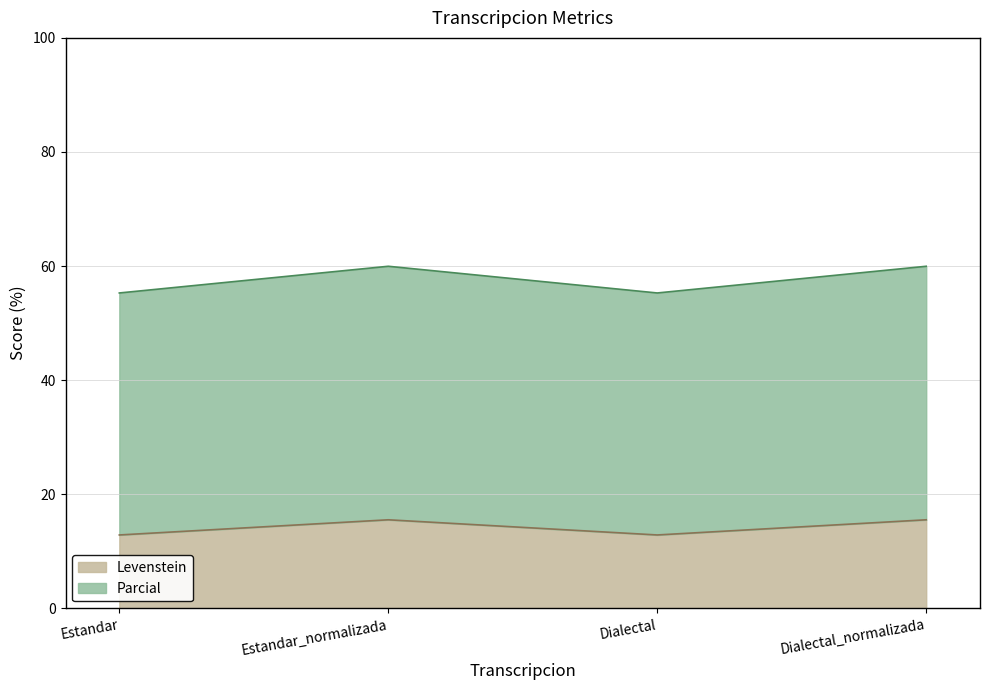

Which series has the largest total across all categories?

Parcial